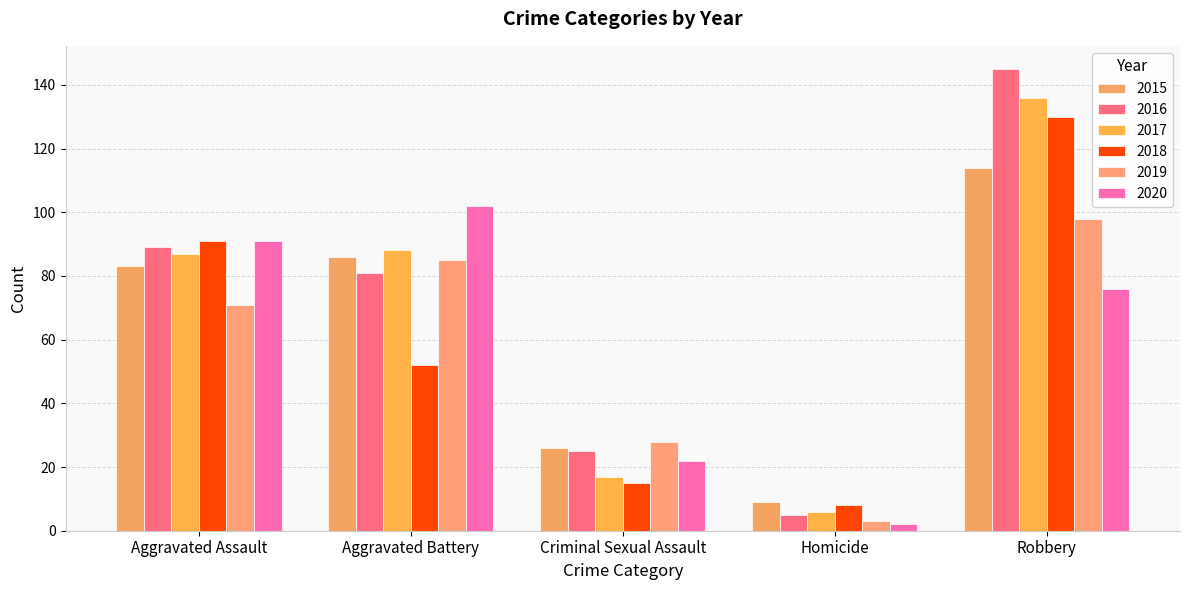

What is the label of the 4th bar from the left?

Homicide